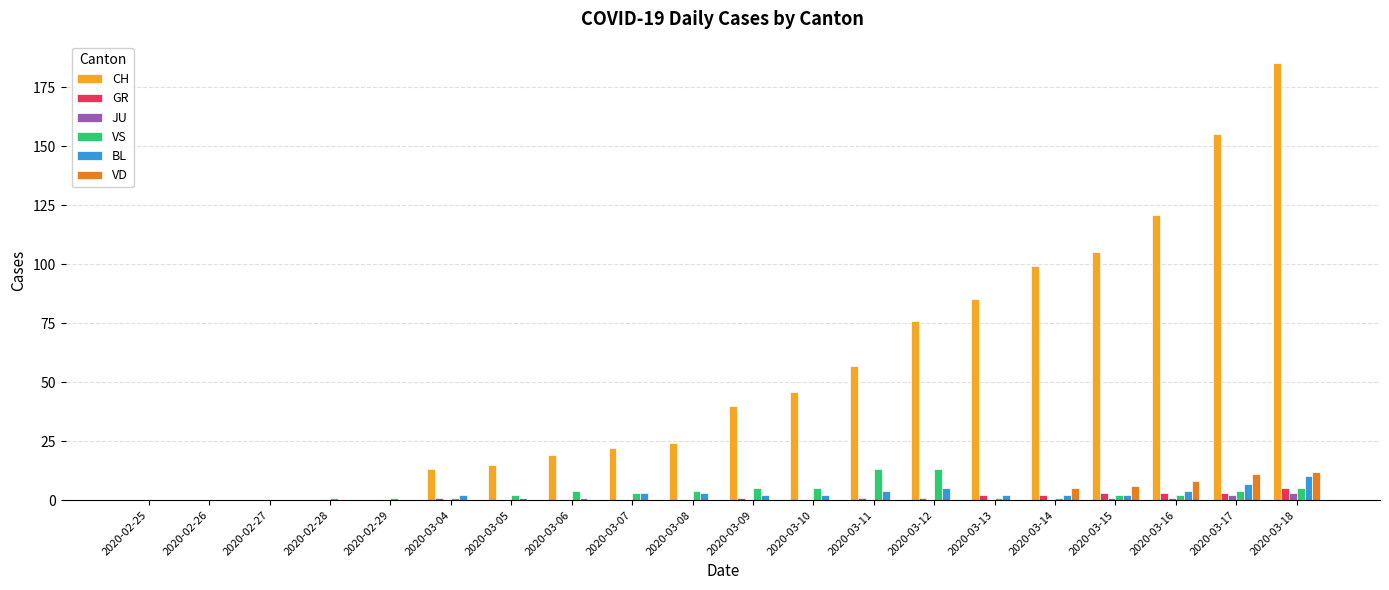

Which series has the largest range (max minus min)?

CH